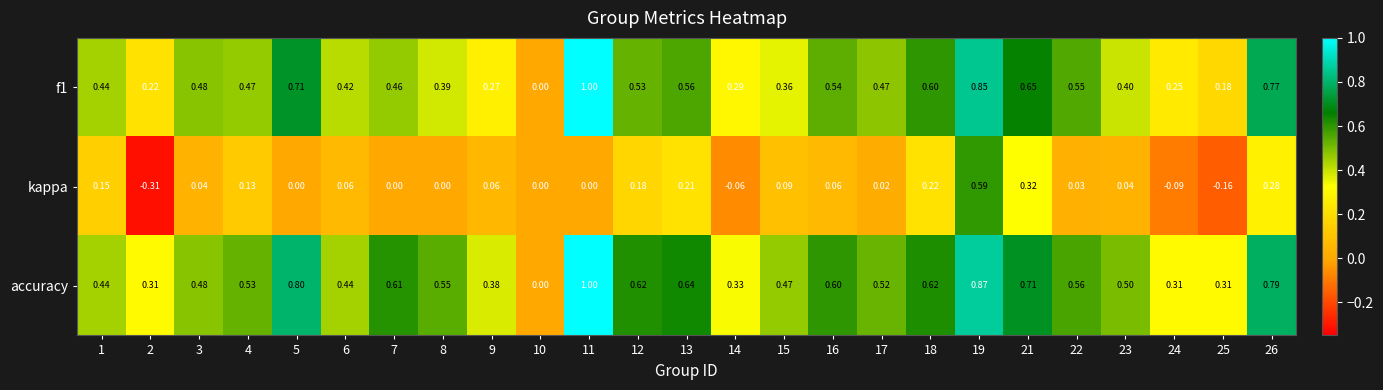

Which category has the highest value across all series?

11